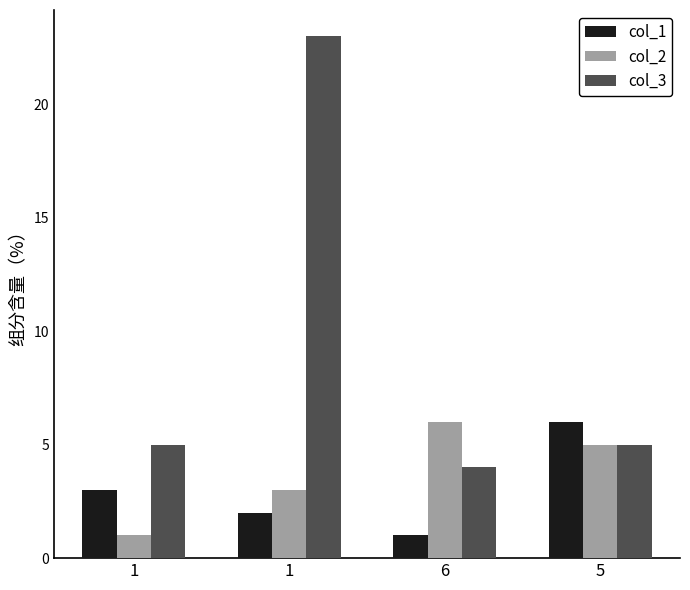

What is the sum of the col_1 values at 1 and 1?

5